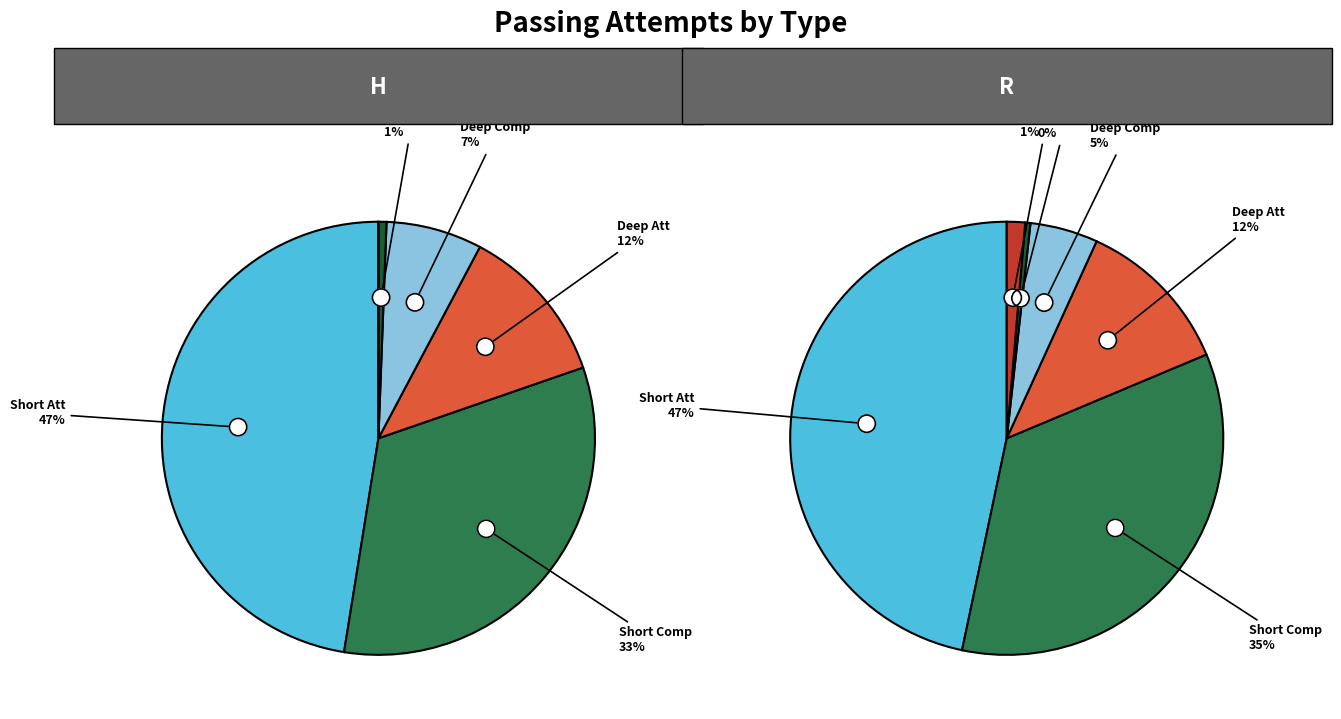

Combined, what portion of the pie is 2 and 3?

19.1%